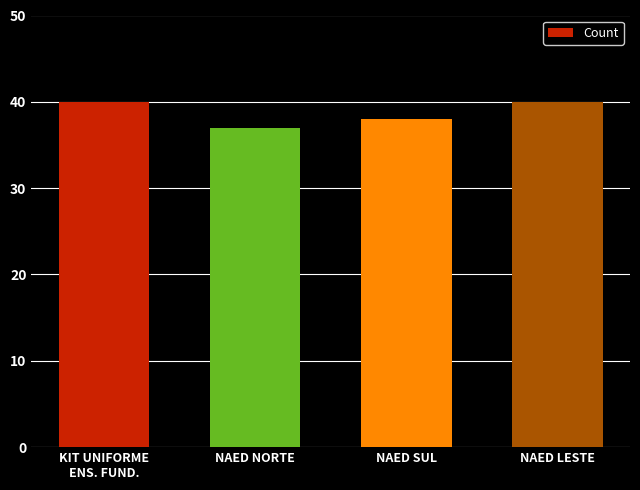

What is the minimum value shown in the chart?

37